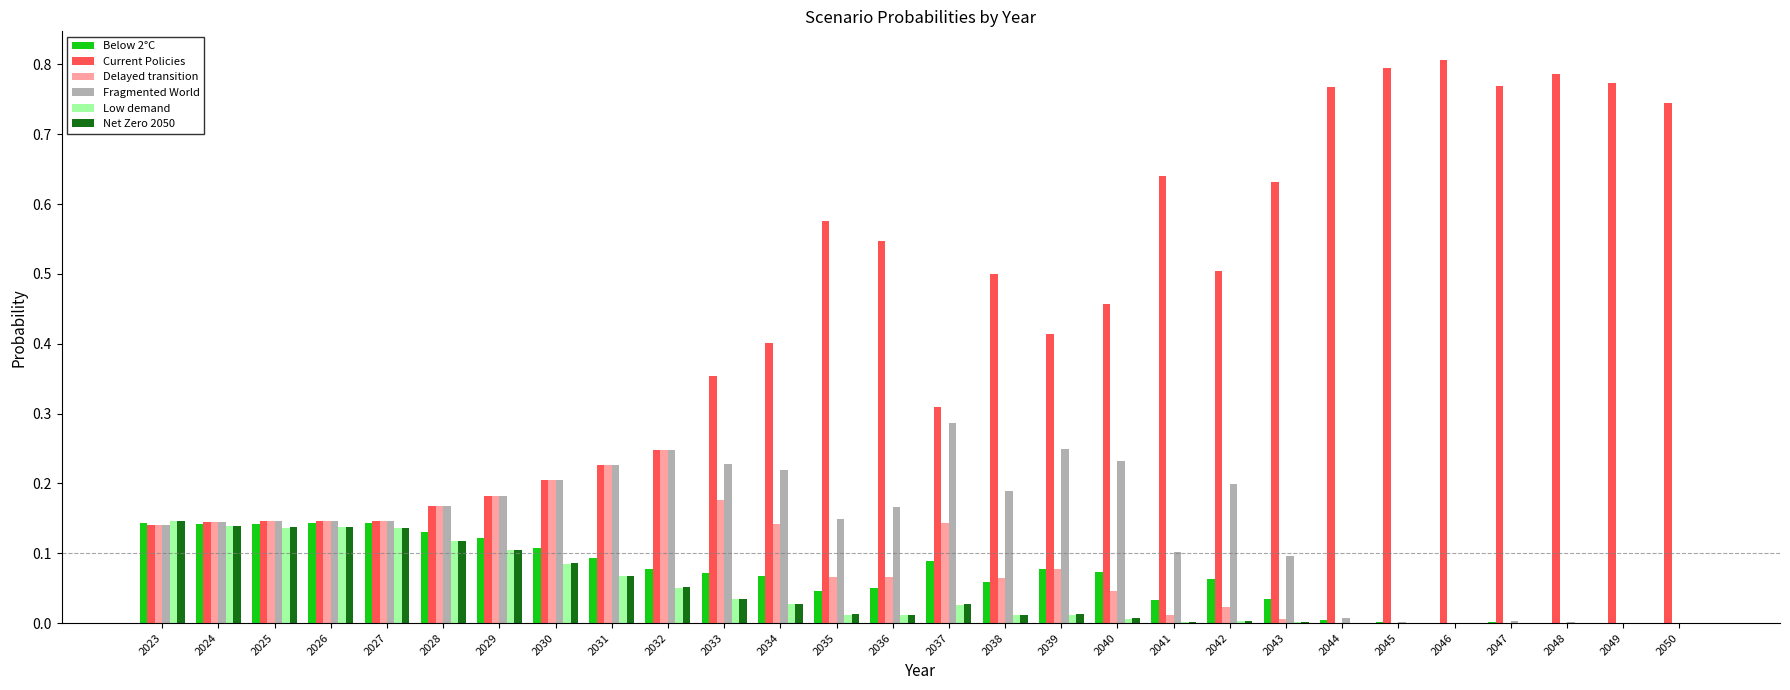

True or false: Low demand has a value of 0.1 at 2029.

True